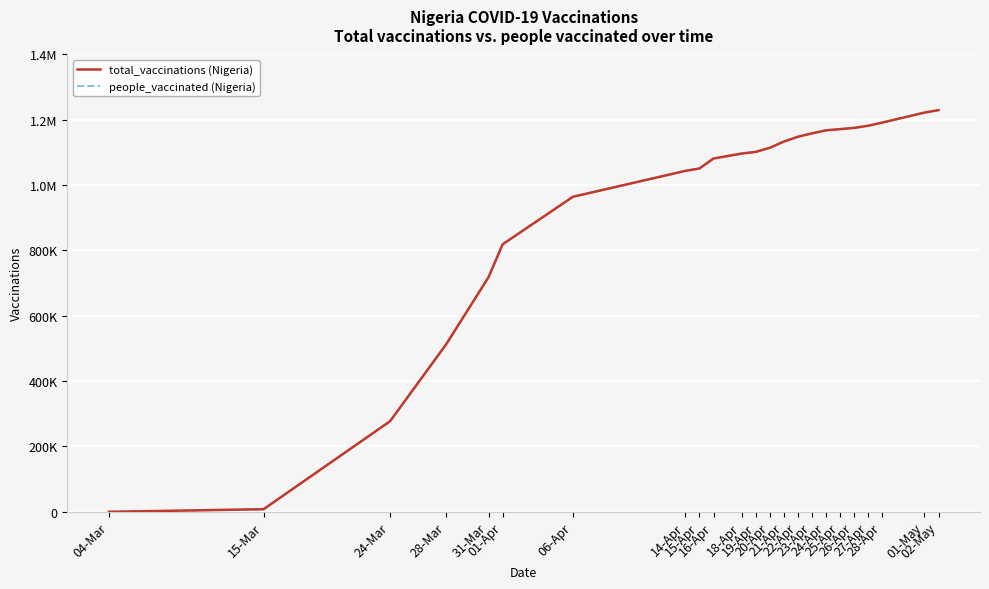

The value of total_vaccinations (Nigeria) at 16-Apr is 1934948. True or false?

False